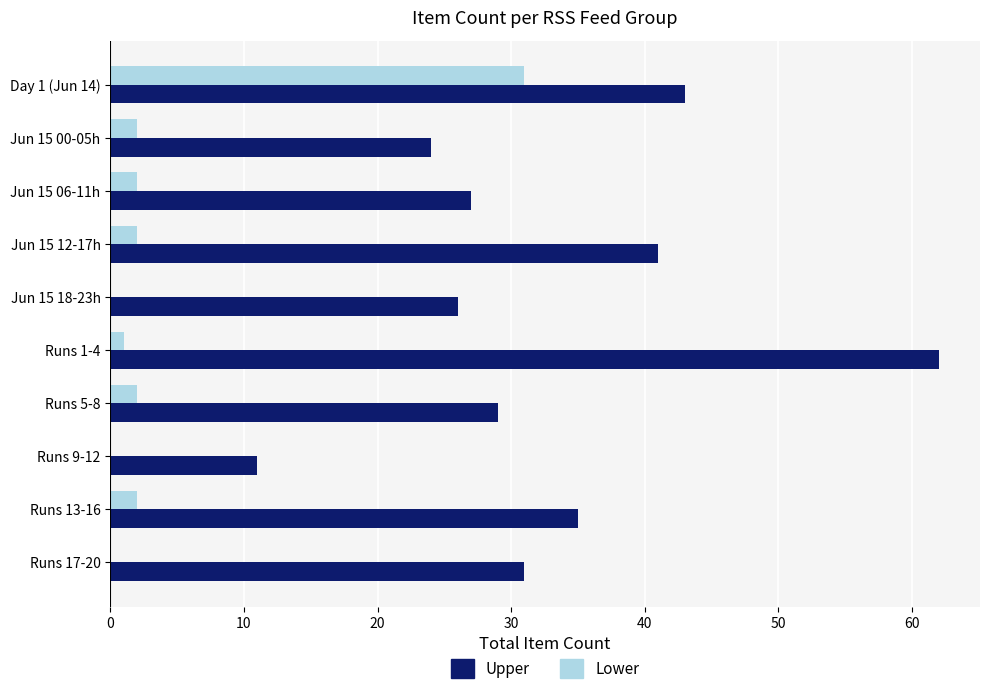

How many data points does each series have?

10